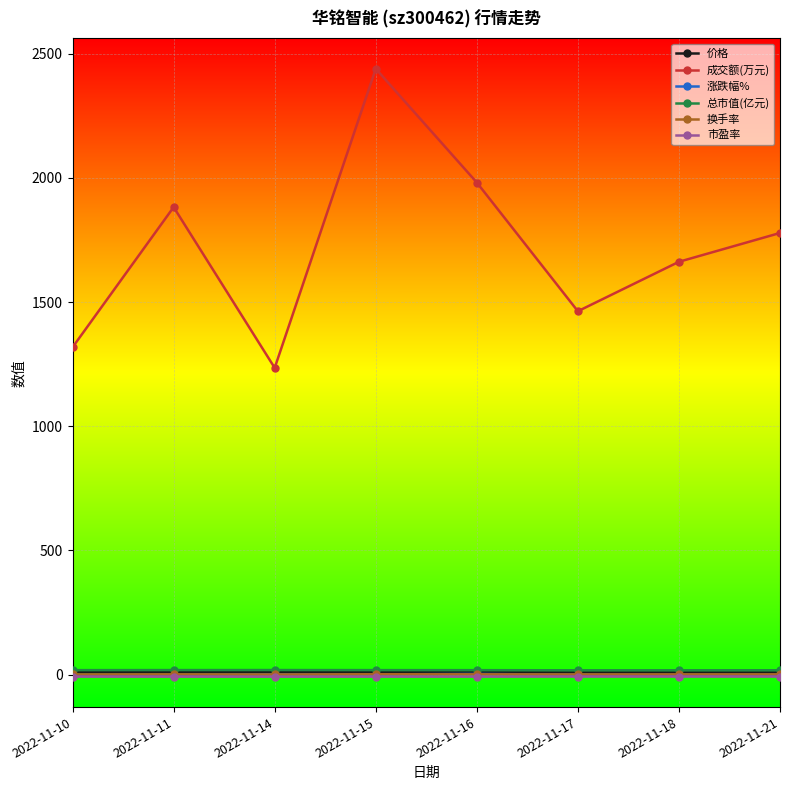

Which series has the widest spread of values?

成交额(万元)